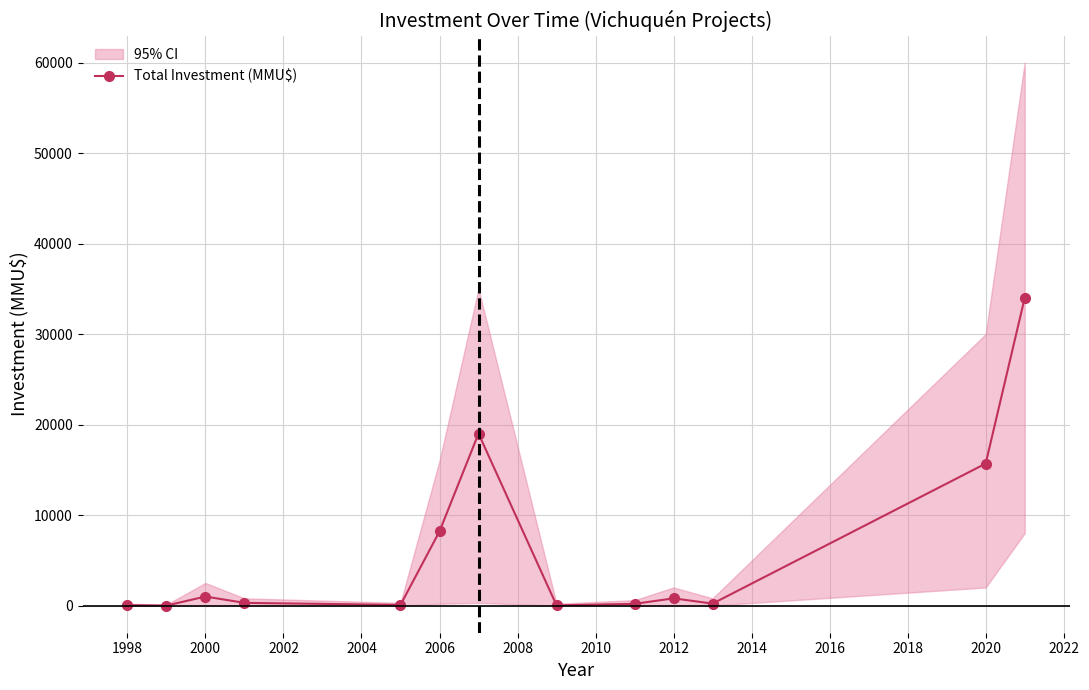

True or false: Total Investment (MMU$) has more than 1 points higher than both neighbors.

True